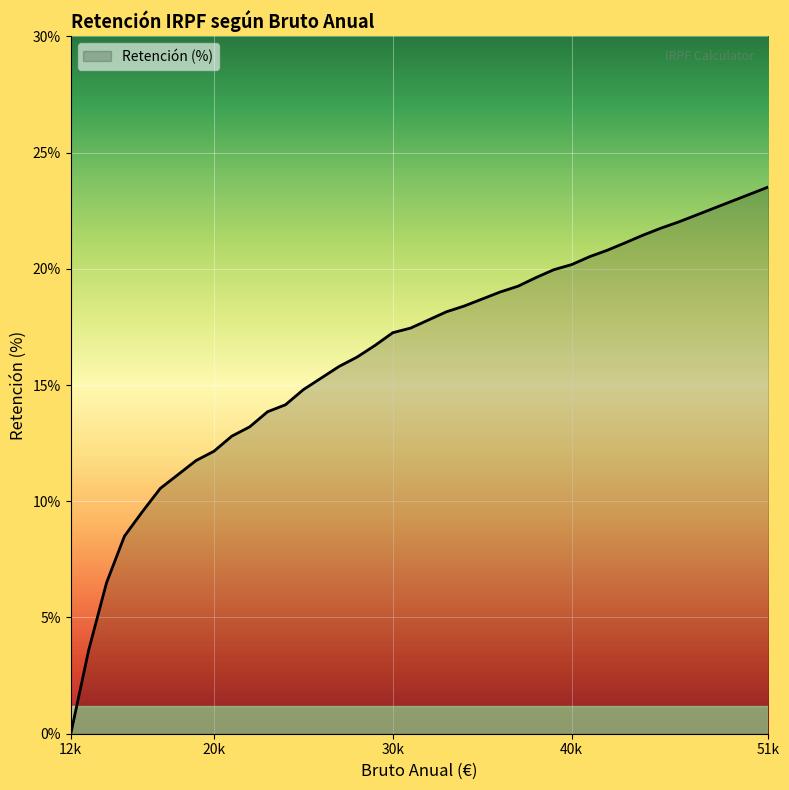

What is the maximum value shown in the chart?

23.5